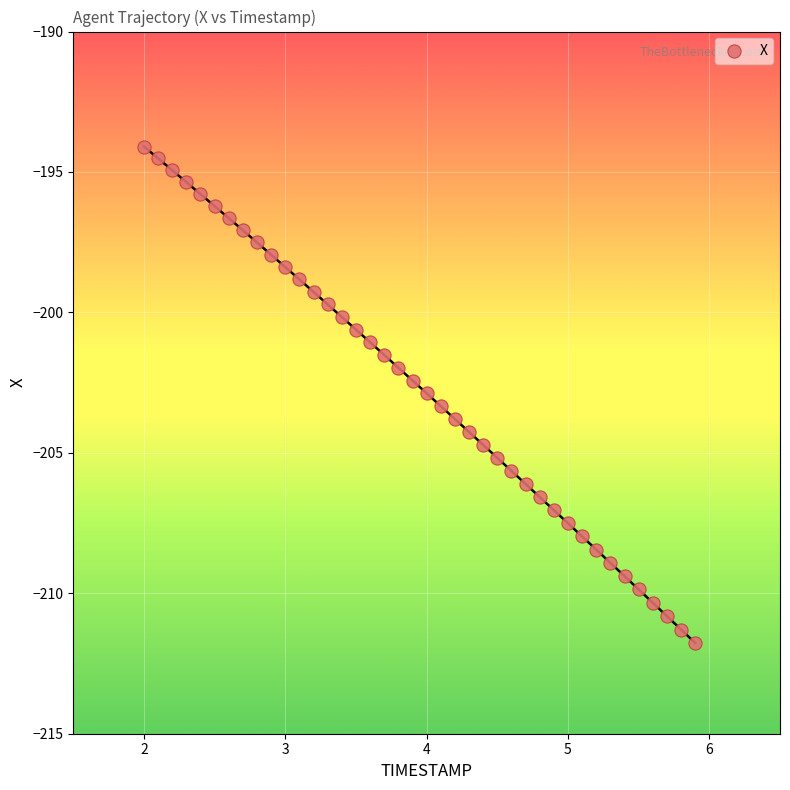

What is the range of X values (max minus min)?

3.9